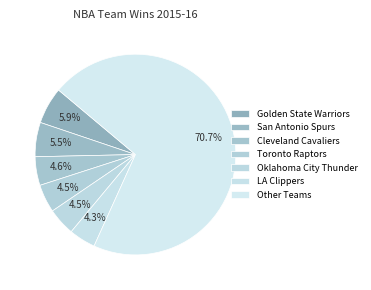

Count the number of slices in the pie.

7